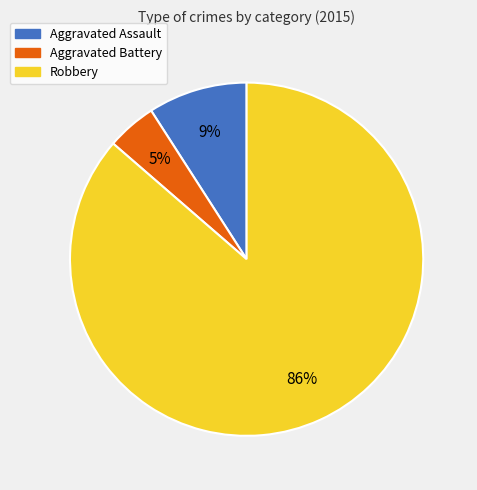

Which slice represents more than half of the pie?

Robbery